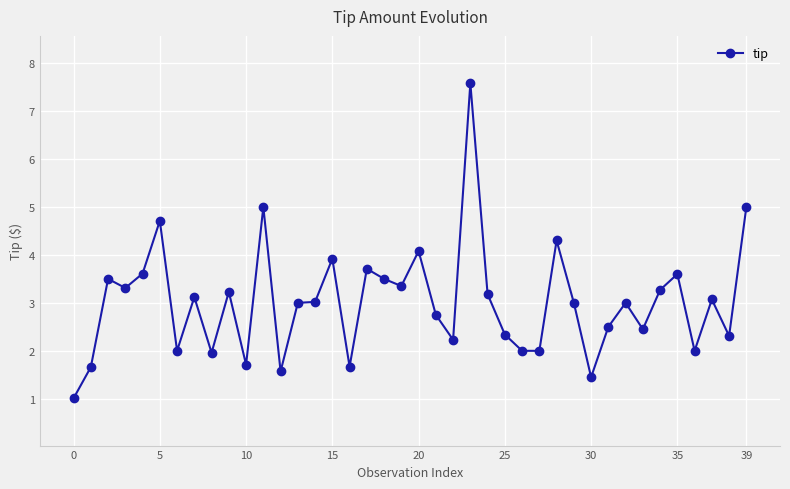

How many lines are shown in the chart?

1